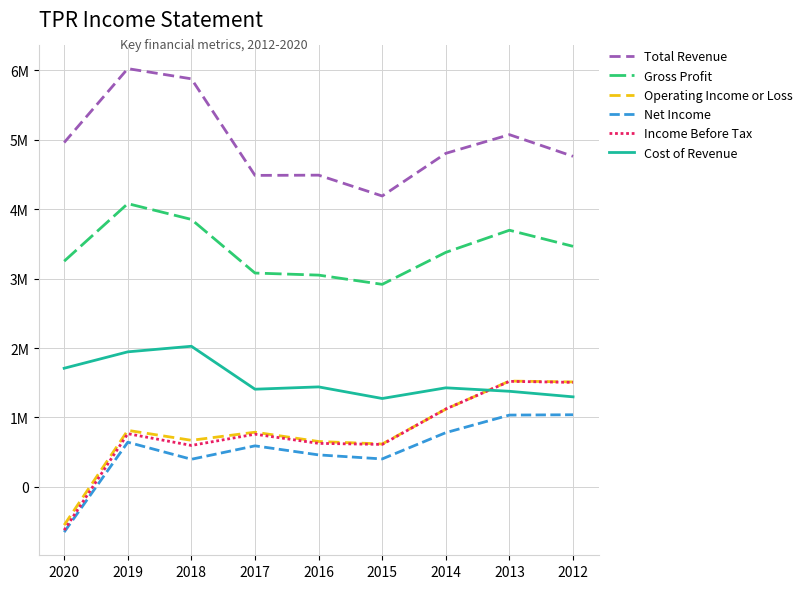

Is the value of Income Before Tax at 2014 greater than the value of Gross Profit at 2015?

No